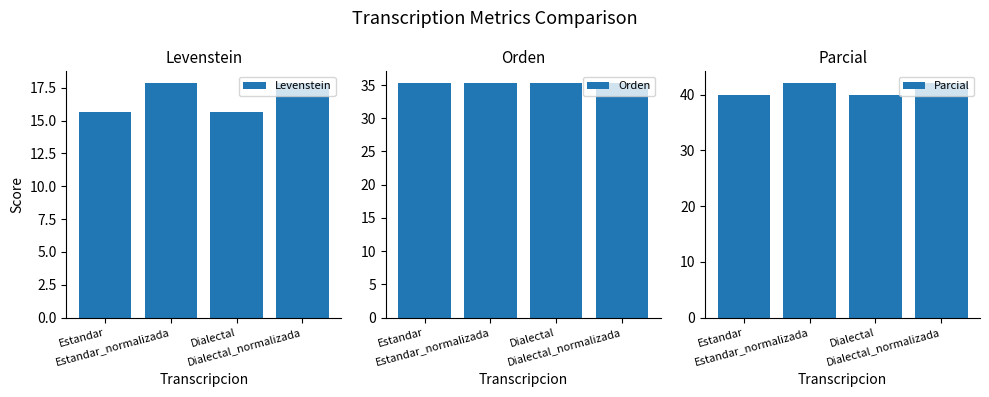

List the series in order of their peak value, lowest first.

Levenstein, Orden, Parcial